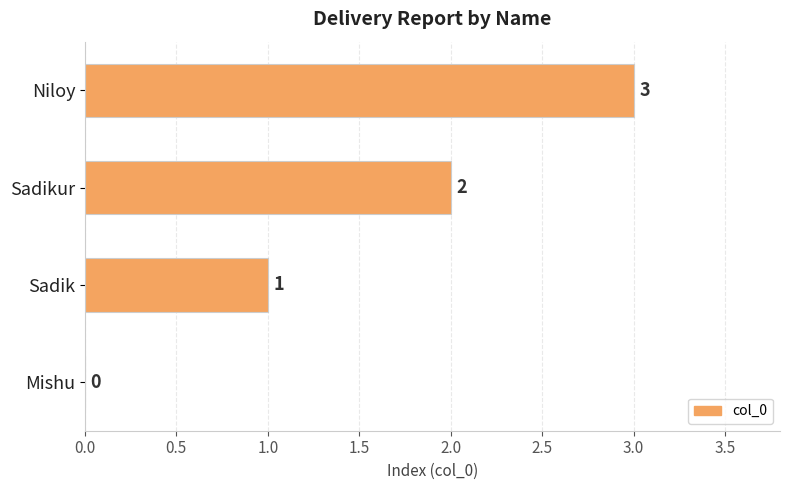

Is it true that the value at Mishu is 0?

True